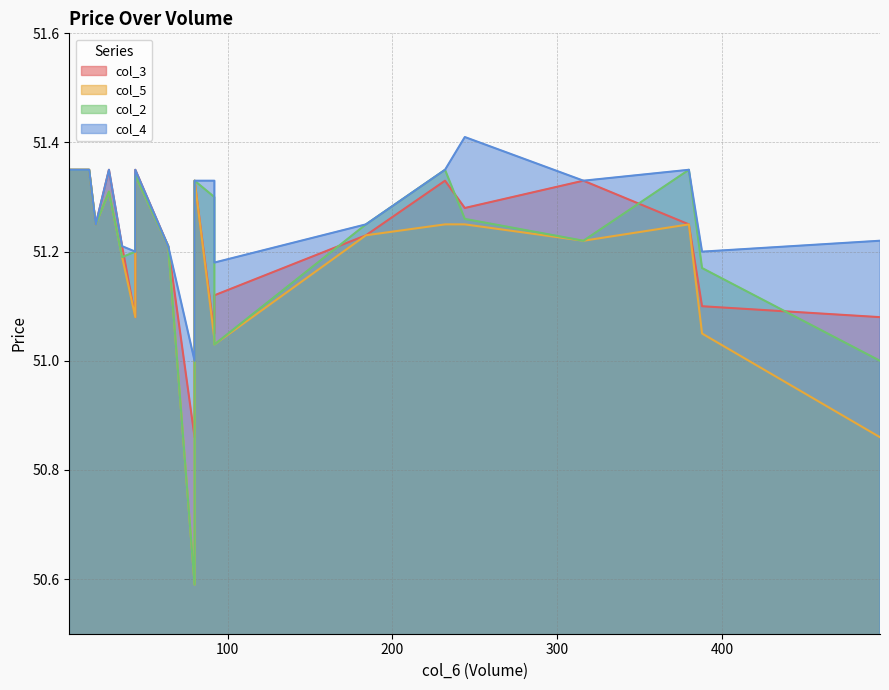

Reading left to right, list all the values displayed in this chart.

col_3: 80=50.9	496=51.1	388=51.1	244=51.3	44=51.4	232=51.3	92=51.0	20=51.2	184=51.2	92=51.1	80=51.2	44=51.1	36=51.2	64=51.2	316=51.3	80=51.3	28=51.4	16=51.4	4=51.4	380=51.2
col_5: 80=50.6	496=50.9	388=51.0	244=51.2	44=51.3	232=51.2	92=51.0	20=51.2	184=51.2	92=51.0	80=51.2	44=51.1	36=51.2	64=51.2	316=51.2	80=51.3	28=51.3	16=51.4	4=51.4	380=51.2
col_2: 80=50.6	496=51.0	388=51.2	244=51.3	44=51.3	232=51.4	92=51.3	20=51.2	184=51.2	92=51.0	80=51.2	44=51.2	36=51.2	64=51.2	316=51.2	80=51.3	28=51.3	16=51.4	4=51.4	380=51.4
col_4: 80=51.0	496=51.2	388=51.2	244=51.4	44=51.4	232=51.4	92=51.3	20=51.2	184=51.2	92=51.2	80=51.2	44=51.2	36=51.2	64=51.2	316=51.3	80=51.3	28=51.4	16=51.4	4=51.4	380=51.4